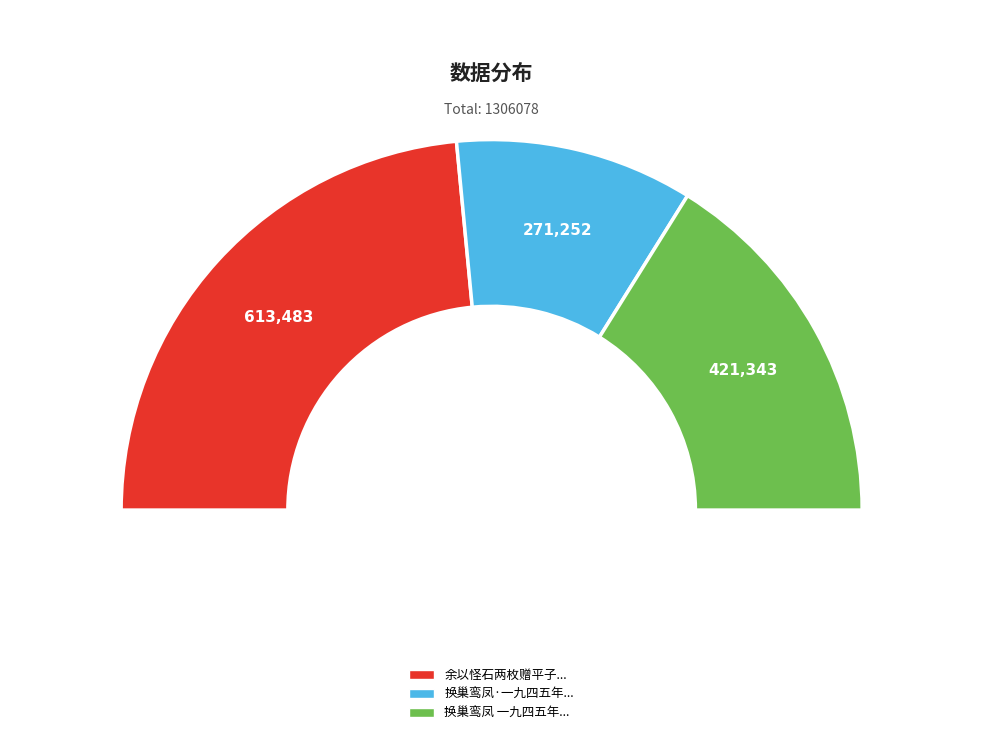

To the nearest percent, what percentage of the pie is 换巢鸾凤 一九四五年于北碚嘉陵江畔?

32%